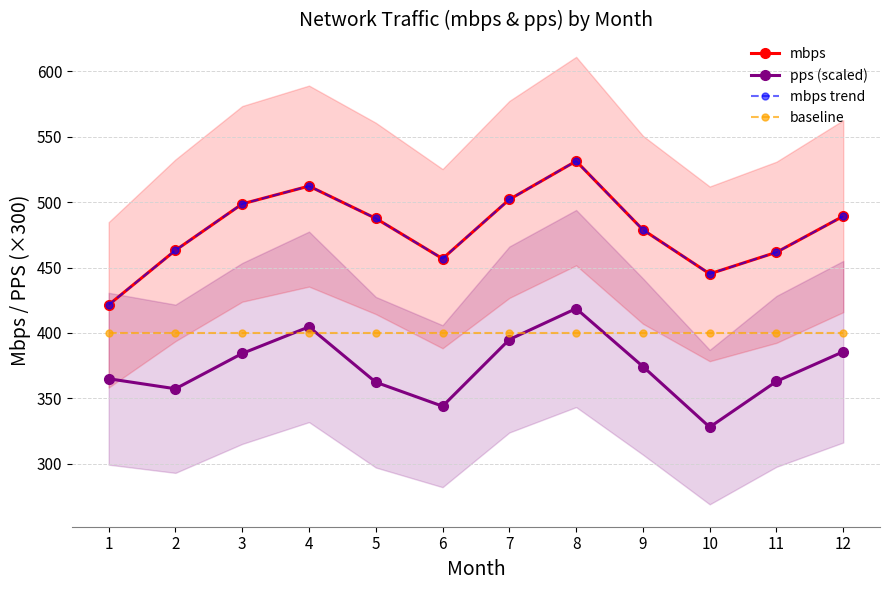

What is the difference between the pps (scaled) values at 5 and 3?

22.0